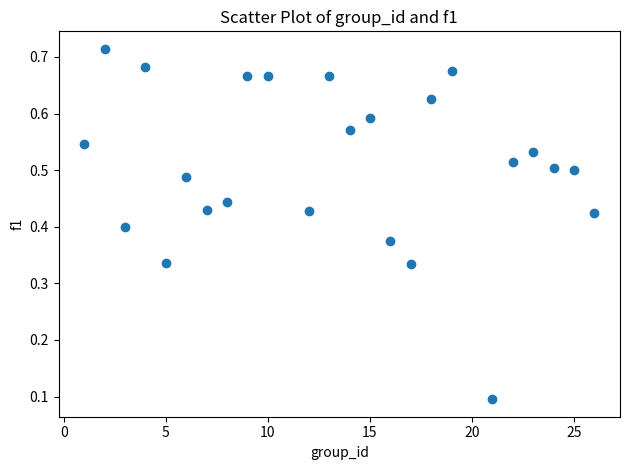

What is the range of X values (max minus min)?

25.0